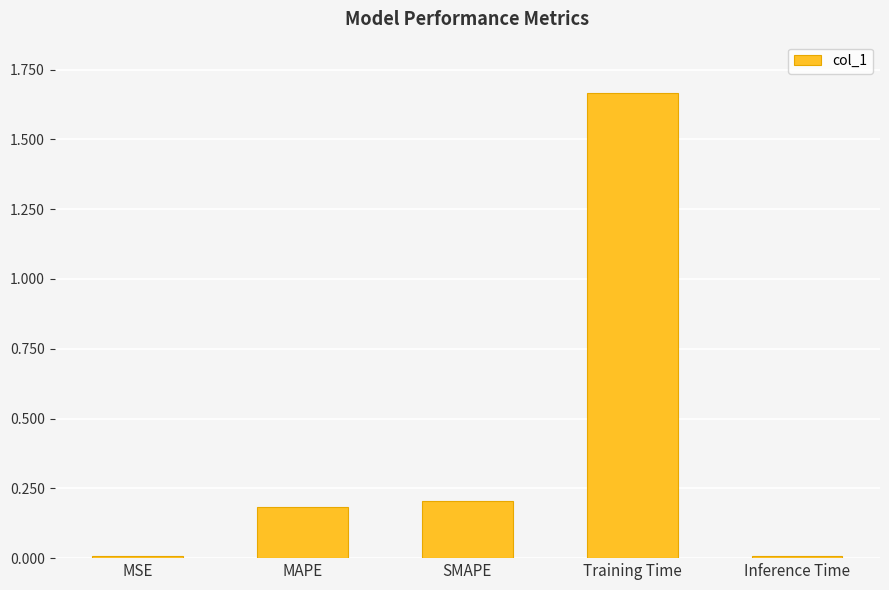

What is the sum of all values?

2.1